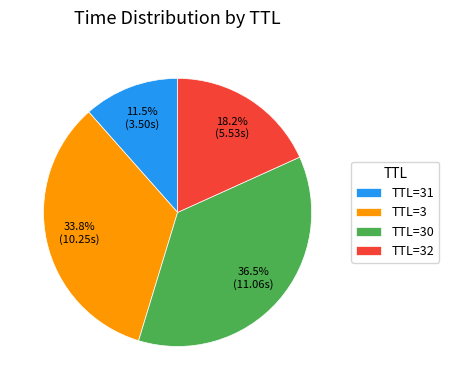

Combined, what portion of the pie is TTL=3 and TTL=32?

52.0%